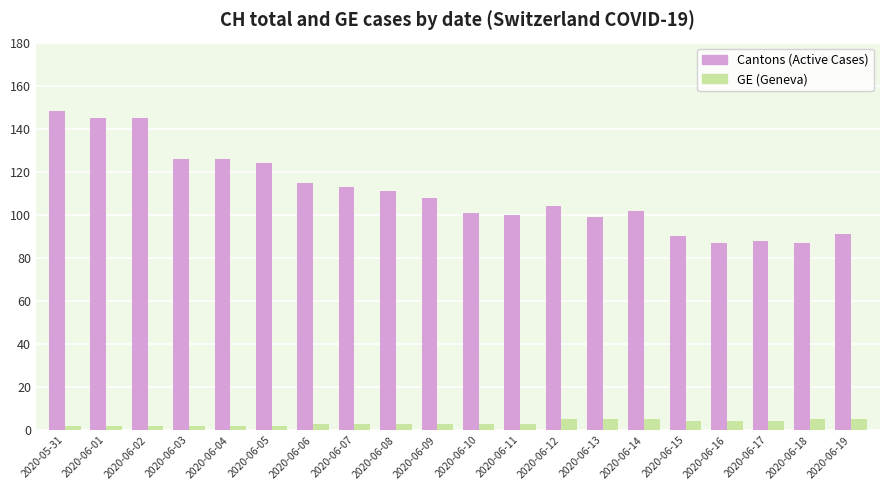

At how many categories does at least one series exceed 139?

3